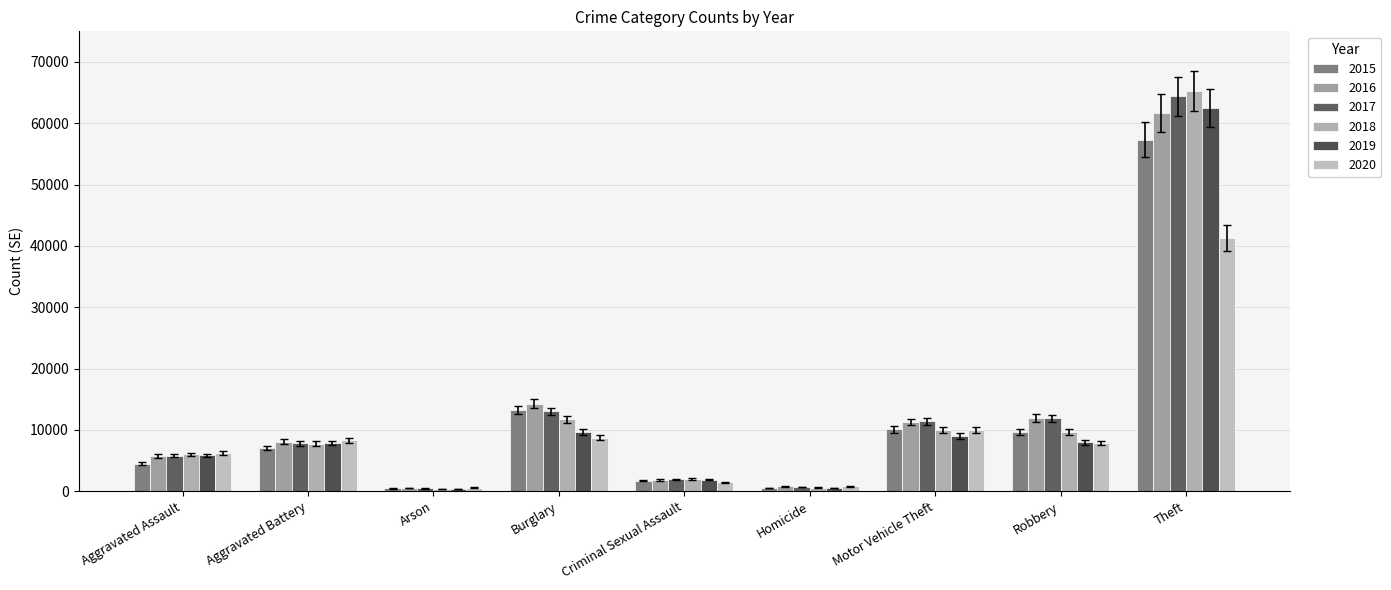

What is the total value across all series at Aggravated Assault?

34090